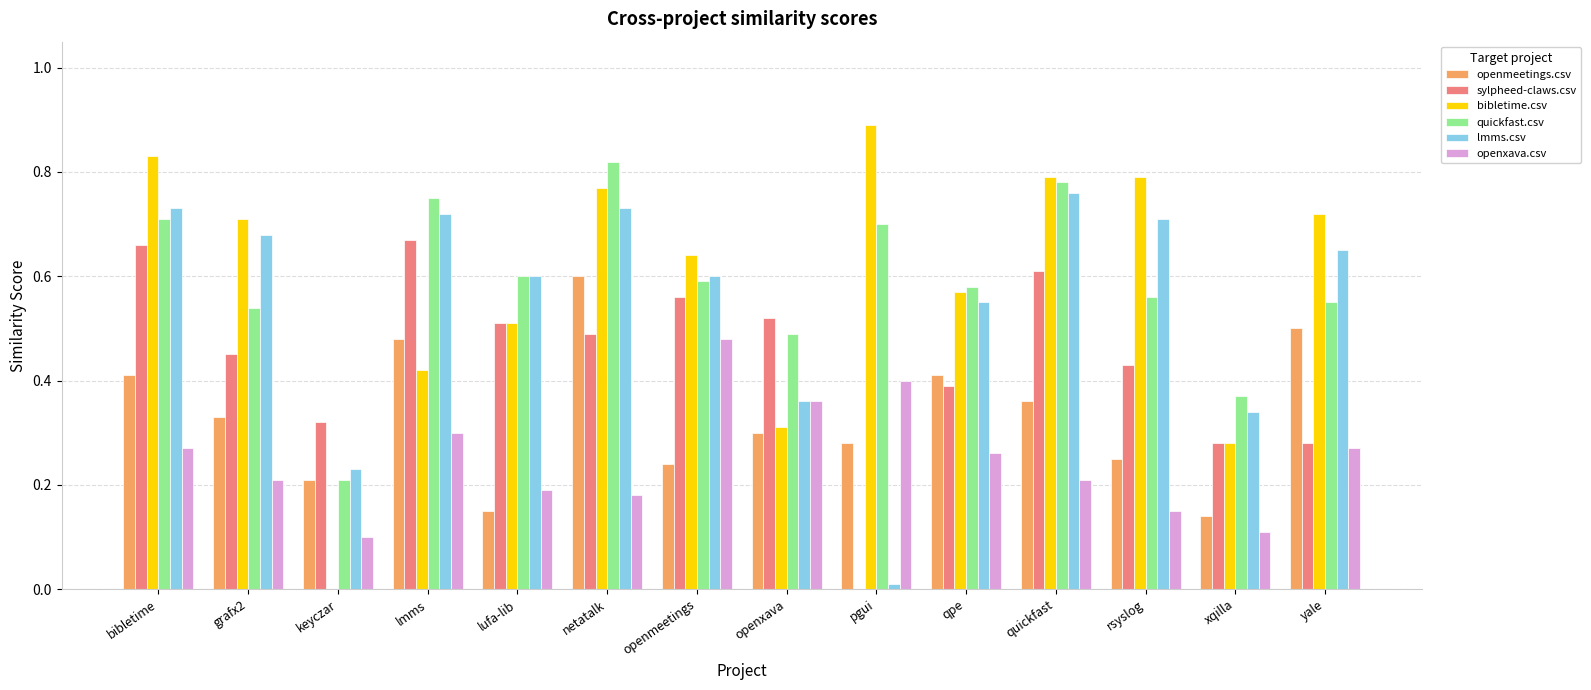

How many series are shown in this chart?

6